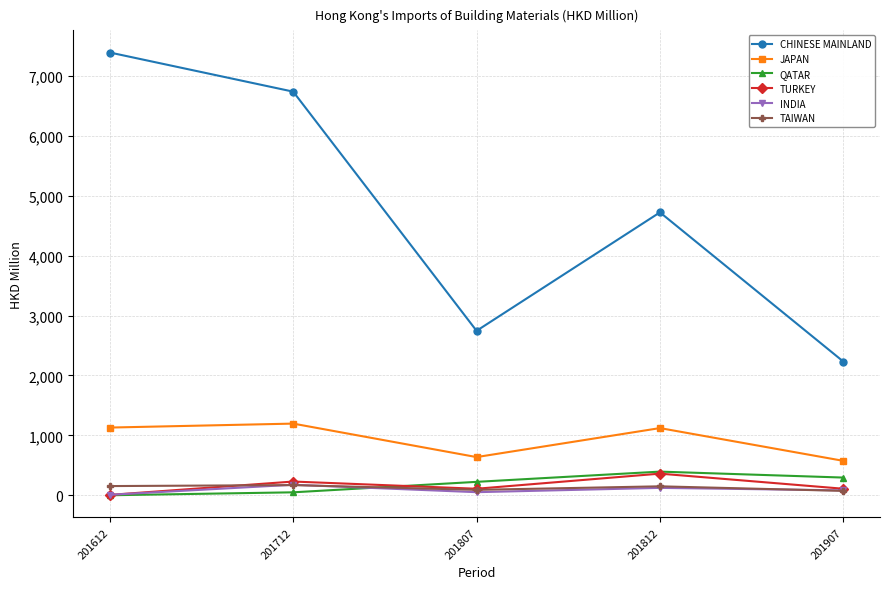

What are all the series names shown in the legend?

CHINESE MAINLAND, JAPAN, QATAR, TURKEY, INDIA, TAIWAN